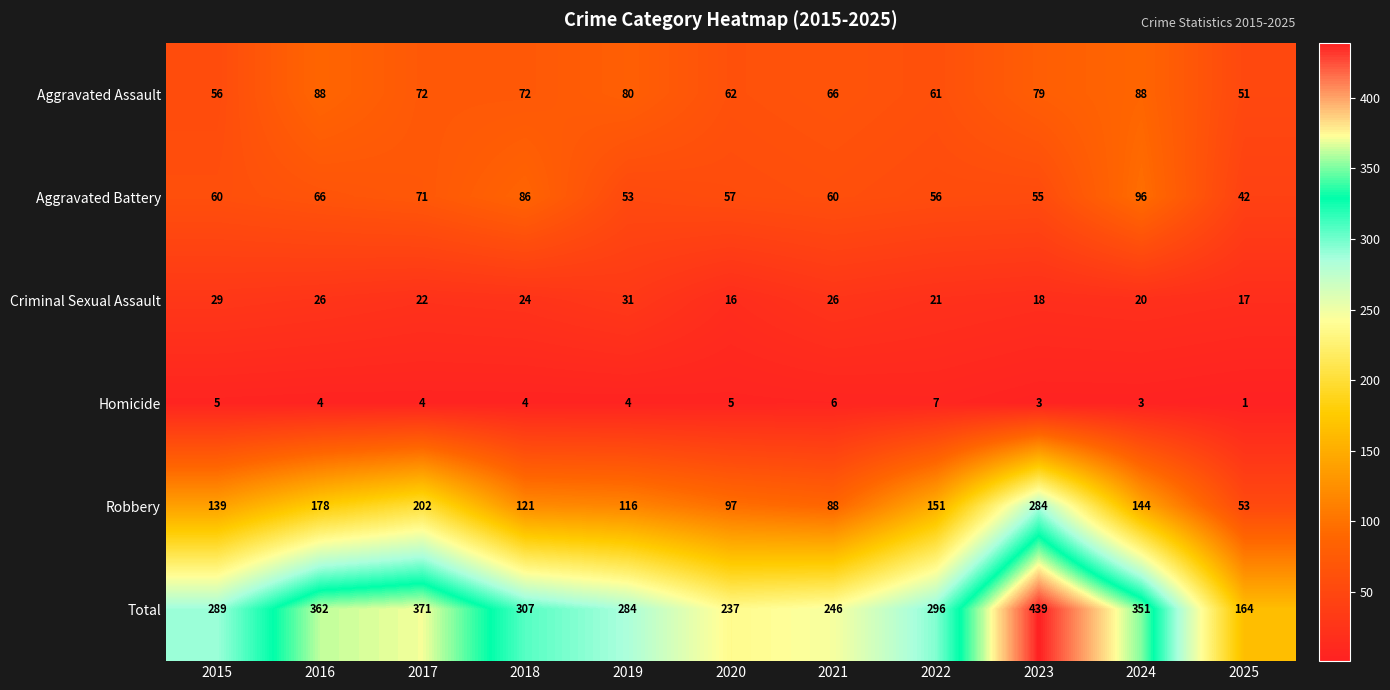

The value of Robbery at 2015 is 37. True or false?

False